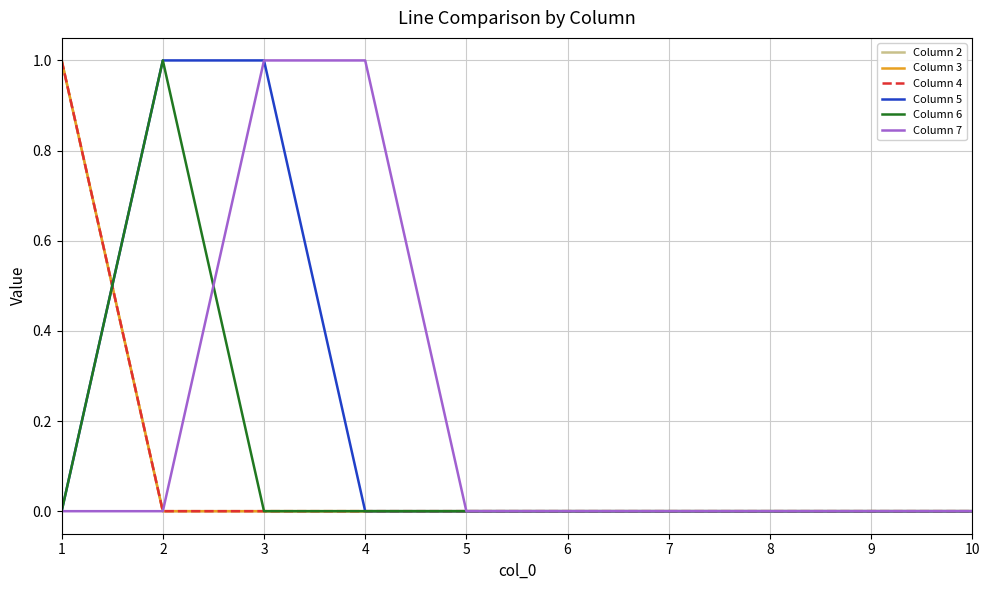

Does the chart display data point markers on the line(s)?

No